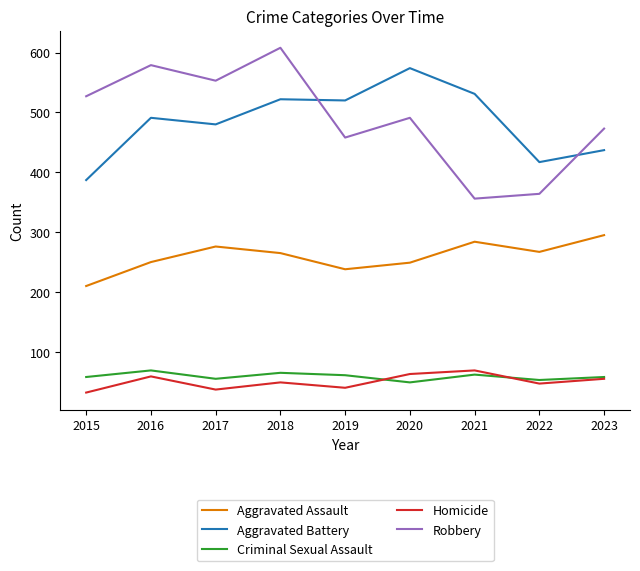

What is the smallest value displayed?

32